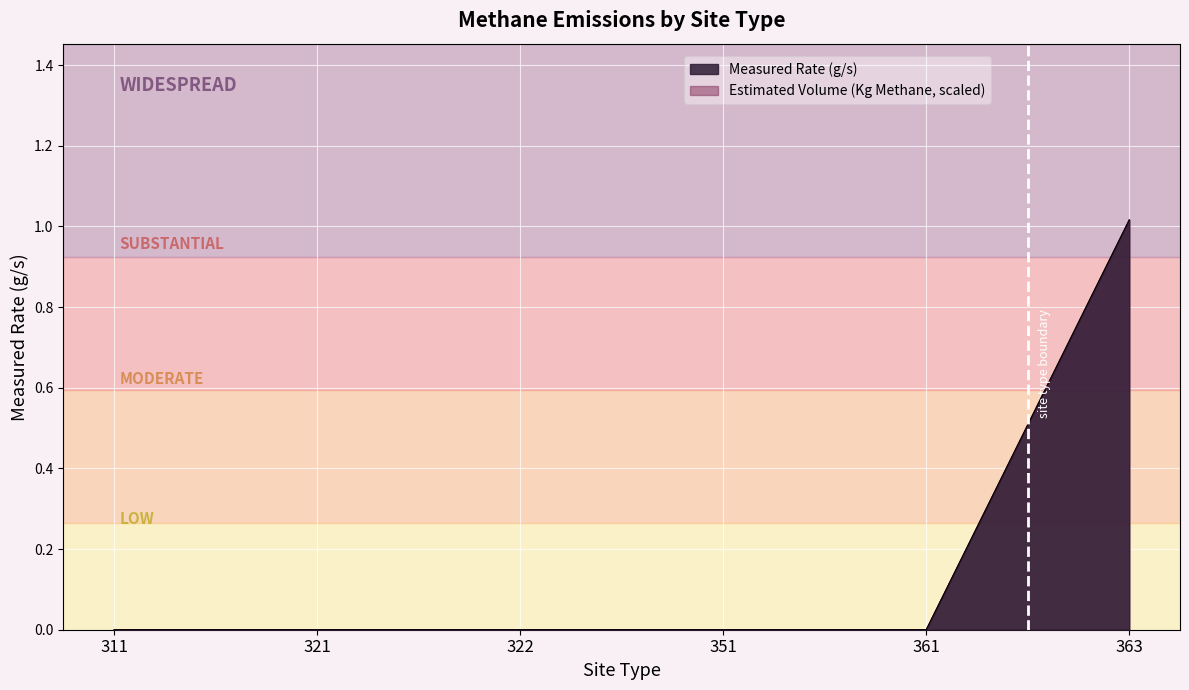

At how many categories does at least one series exceed 0?

1